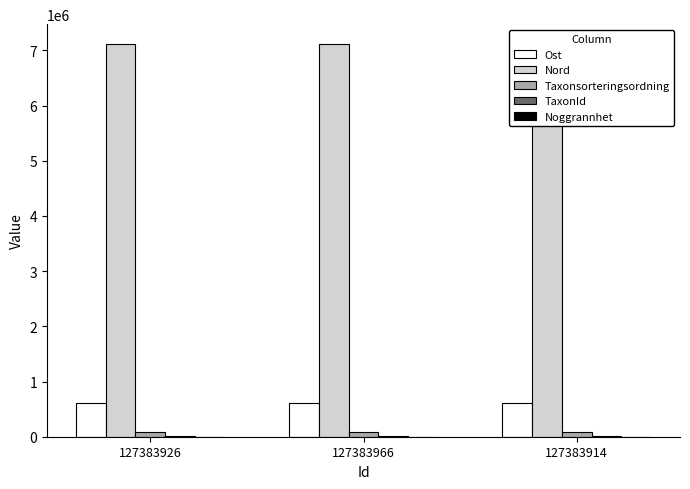

Where is Taxonsorteringsordning nearest to the value 80132?

127383926